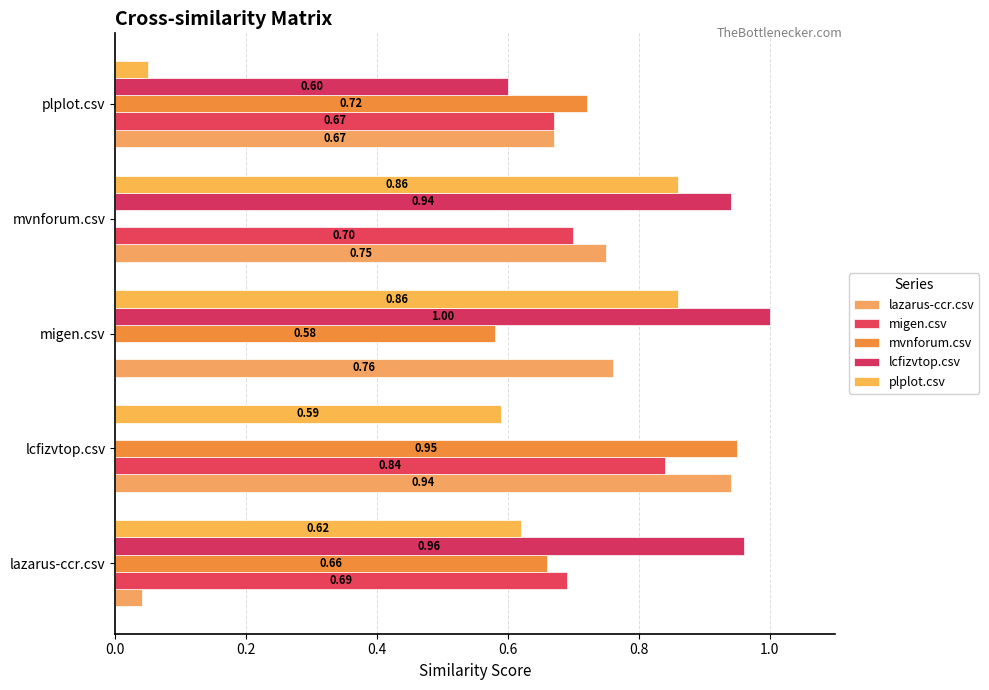

At which label is plplot.csv closest to 0?

plplot.csv